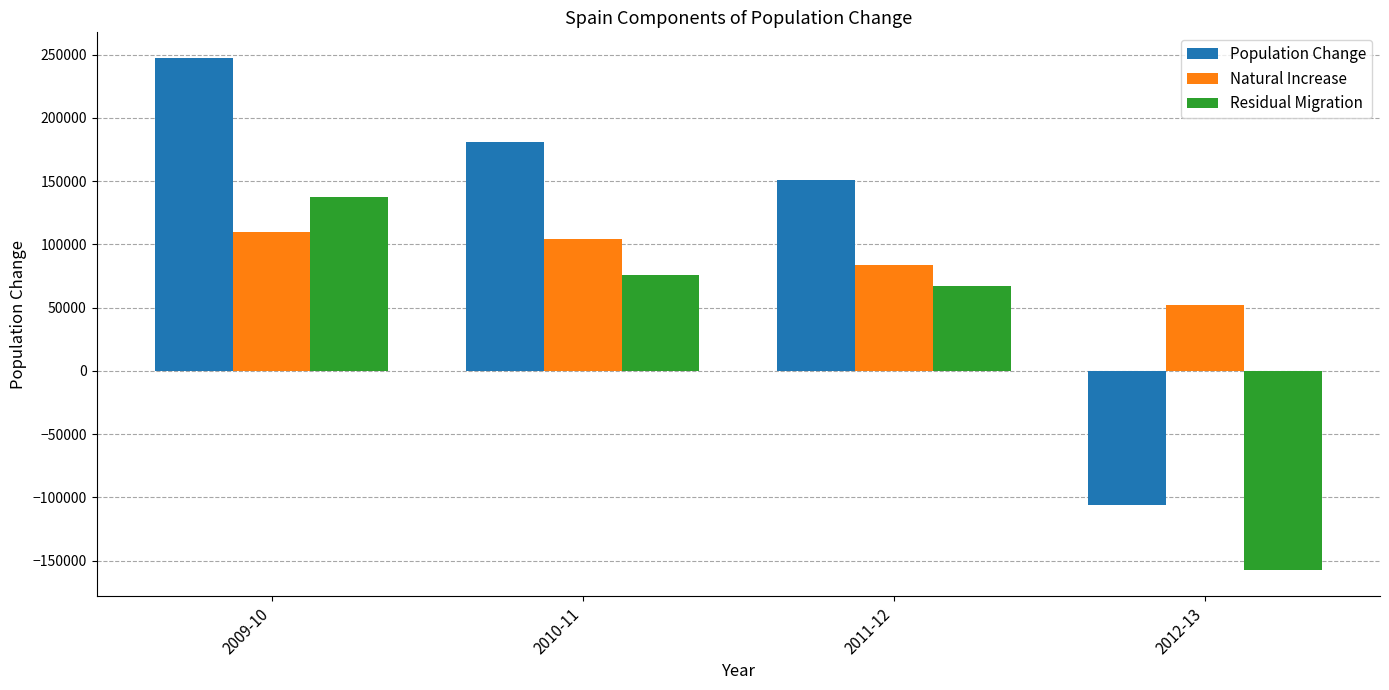

What is the maximum value for Population Change?

247350